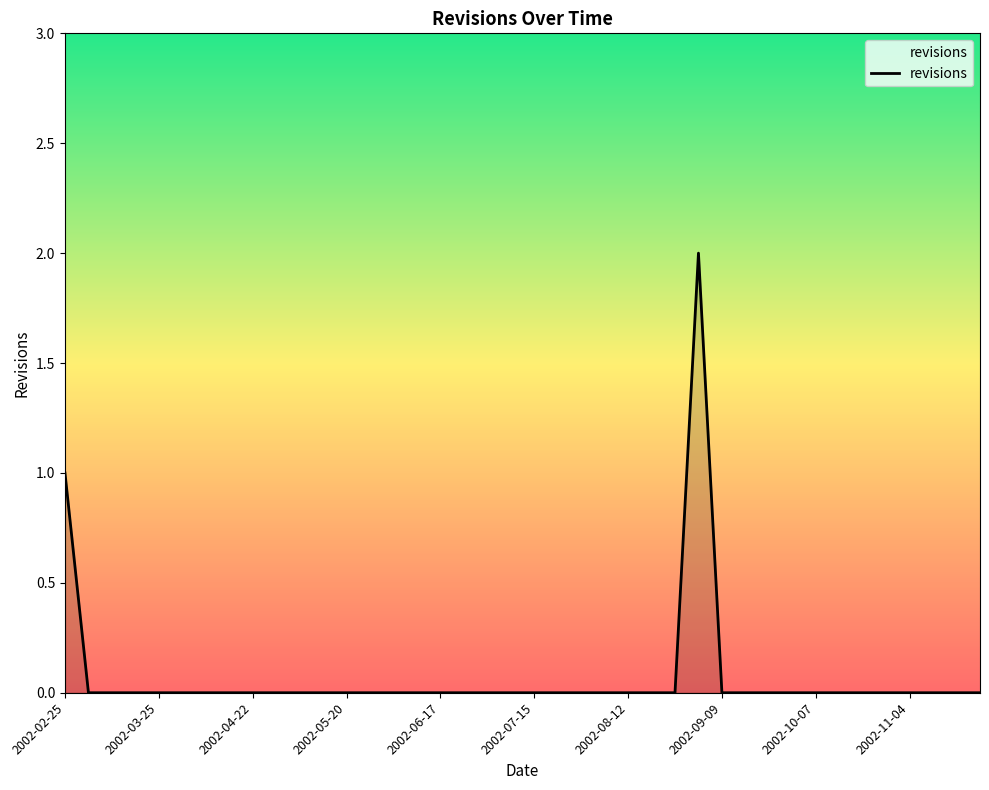

How many lines are shown in the chart?

1